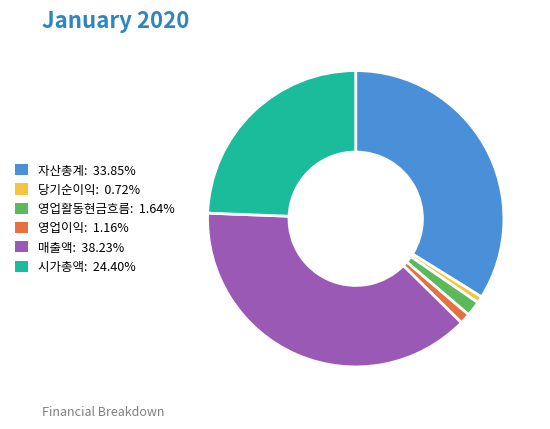

Is the sum of 자산총계 and 당기순이익 greater than half?

No